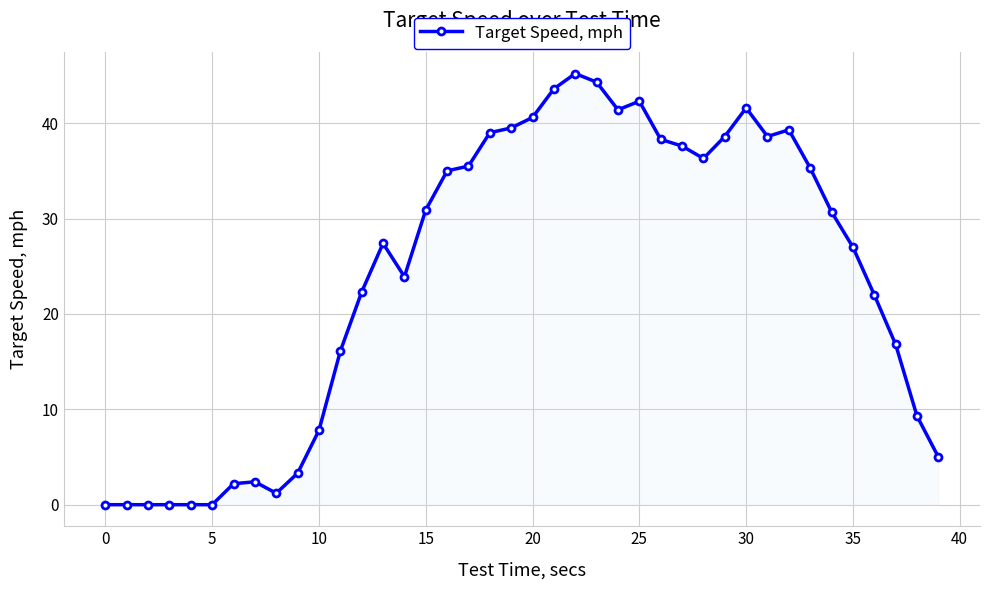

What is the sum of all values?

960.3